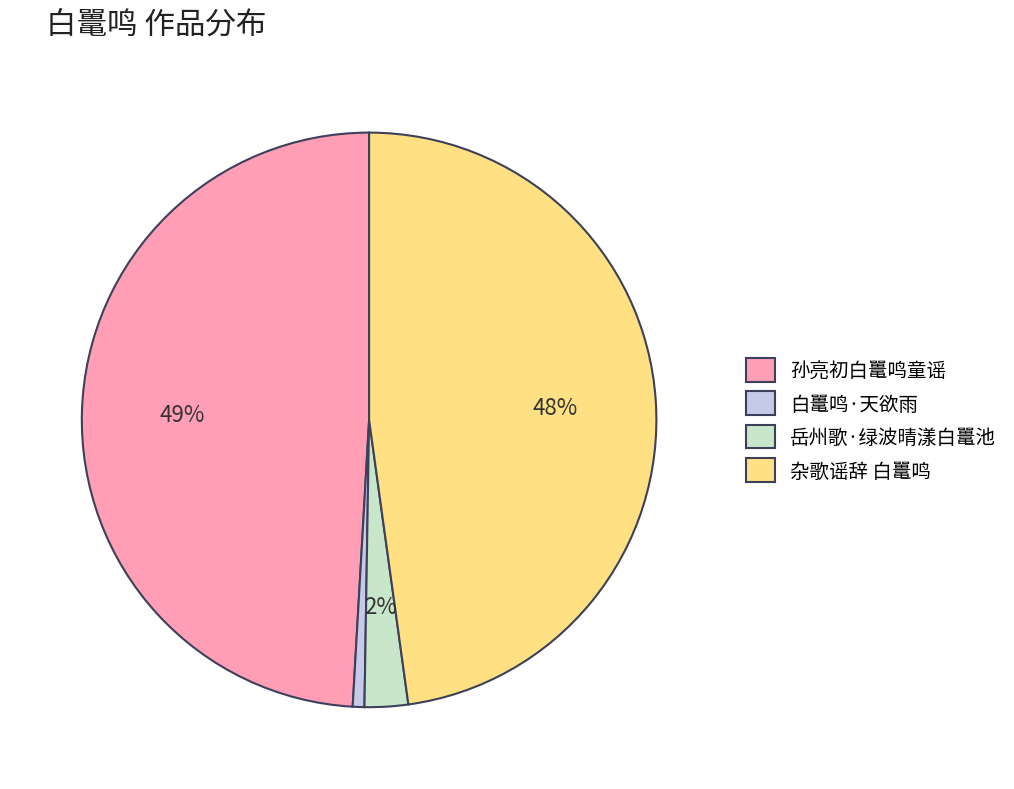

Do 孙亮初白鼍鸣童谣 and 杂歌谣辞 白鼍鸣 together represent more than half of the pie?

Yes